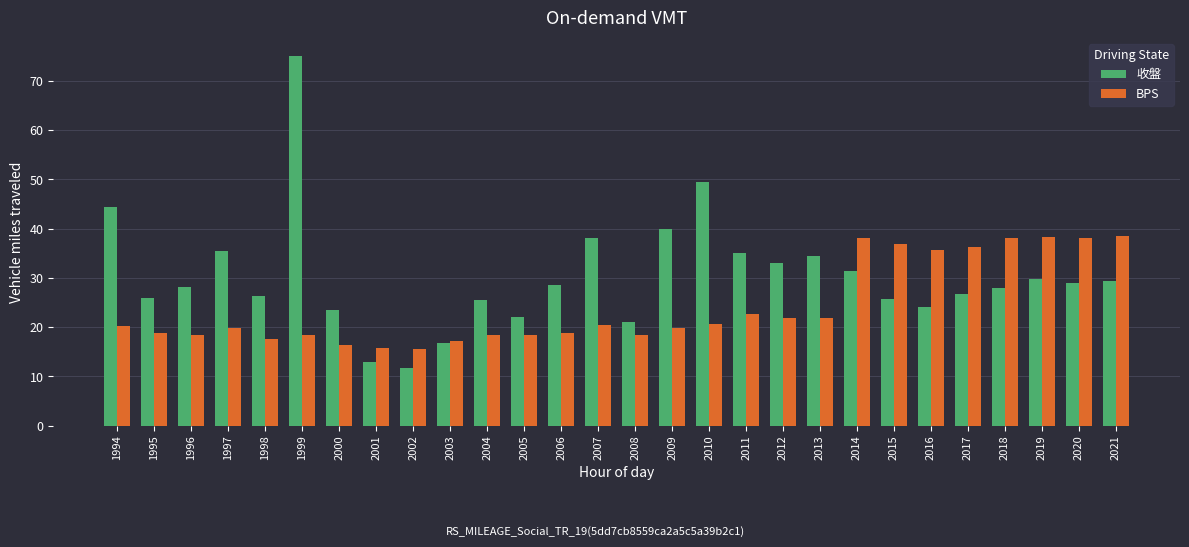

What is the sum of the BPS values at 2012 and 2007?

42.4